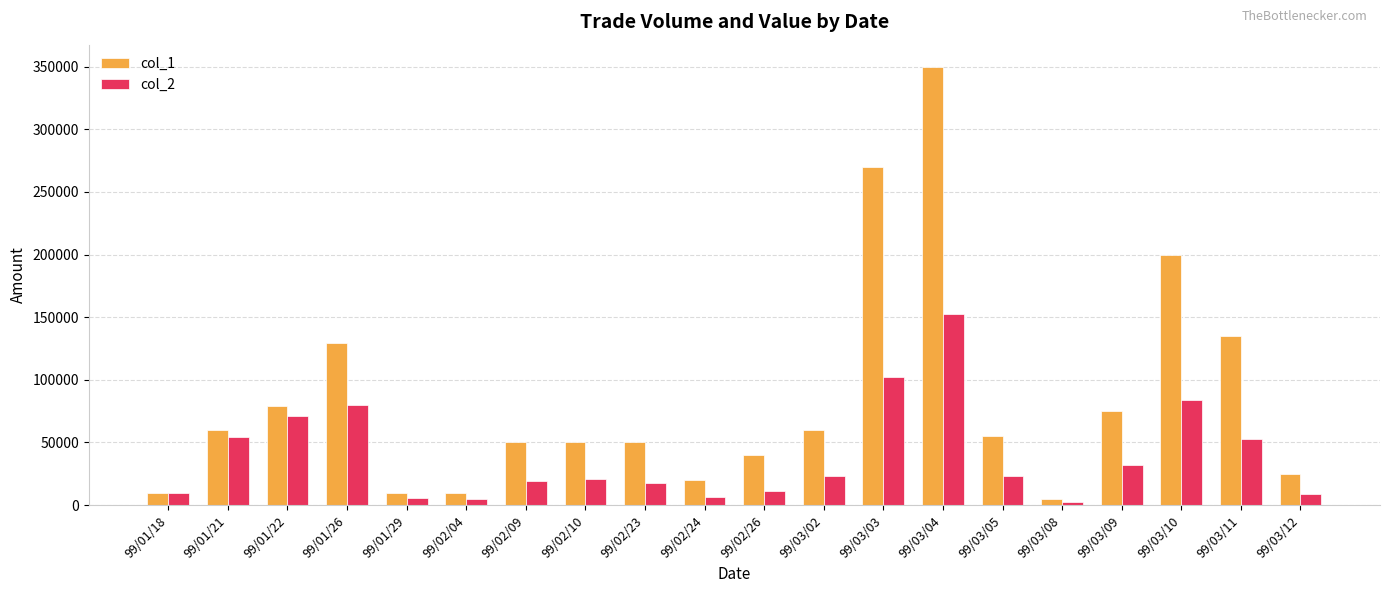

How many groups of bars are there?

20